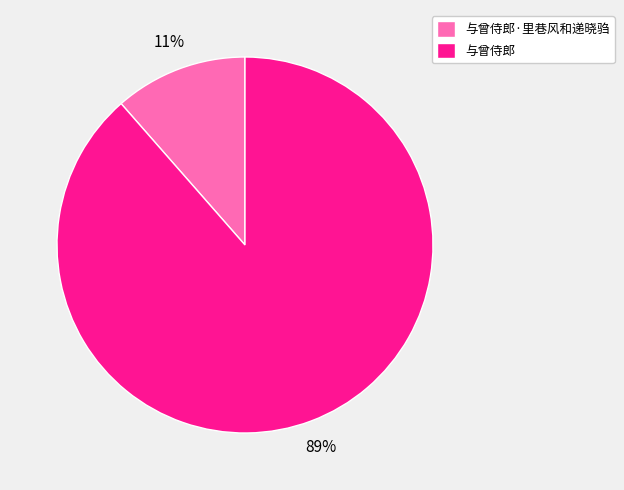

How many segments does this pie chart have?

2